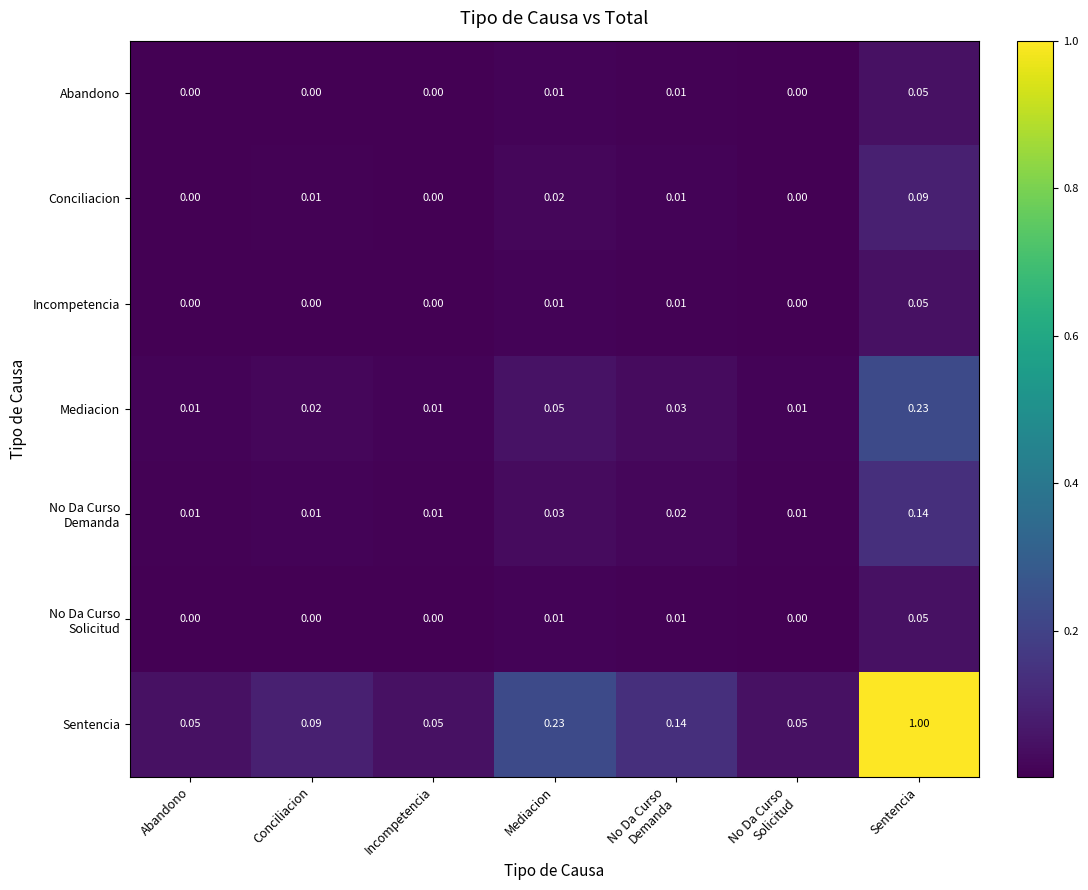

Which series has the widest spread of values?

Sentencia